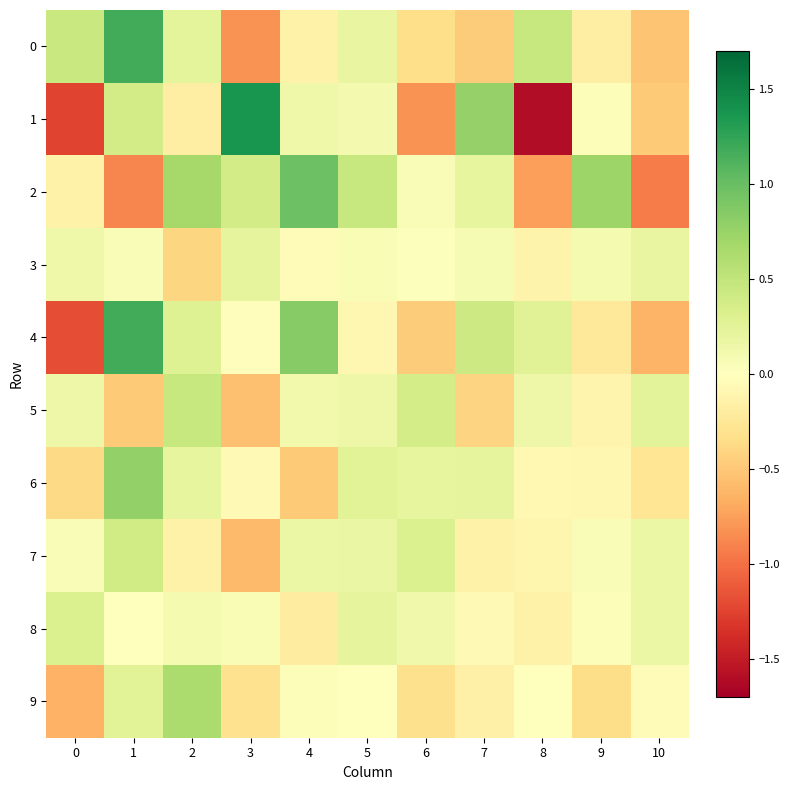

What is the maximum value shown in the chart?

1.4